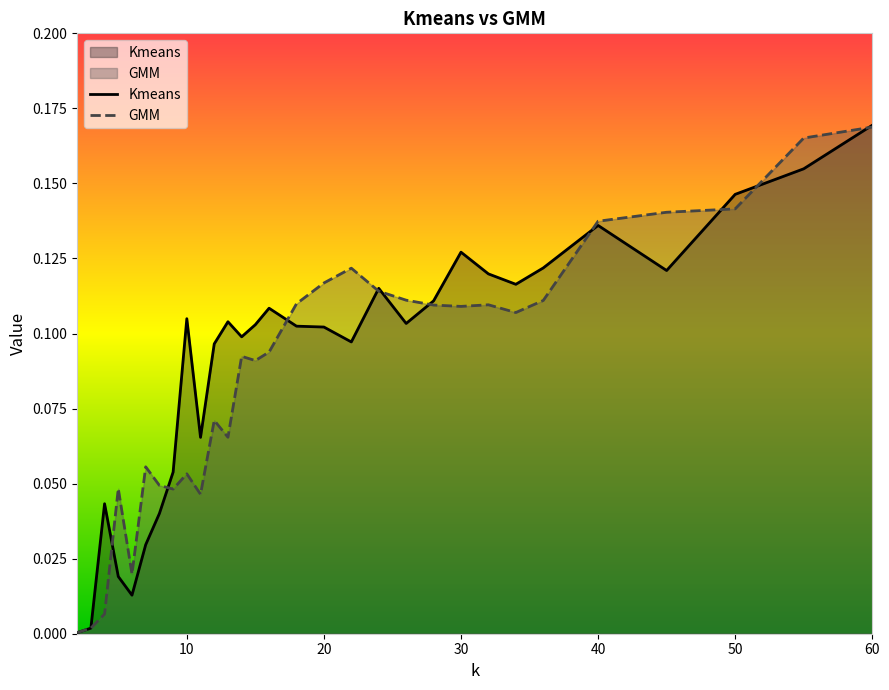

Reading left to right, what are all the values shown in this chart?

Kmeans: 0.0	0.0	0.0	0.0	0.0	0.0	0.0	0.1	0.1	0.1	0.1	0.1	0.1	0.1	0.1	0.1	0.1	0.1	0.1	0.1	0.1	0.1	0.1	0.1	0.1	0.1	0.1	0.1	0.2	0.2
GMM: 0.0	0.0	0.0	0.0	0.0	0.1	0.0	0.0	0.1	0.0	0.1	0.1	0.1	0.1	0.1	0.1	0.1	0.1	0.1	0.1	0.1	0.1	0.1	0.1	0.1	0.1	0.1	0.1	0.2	0.2